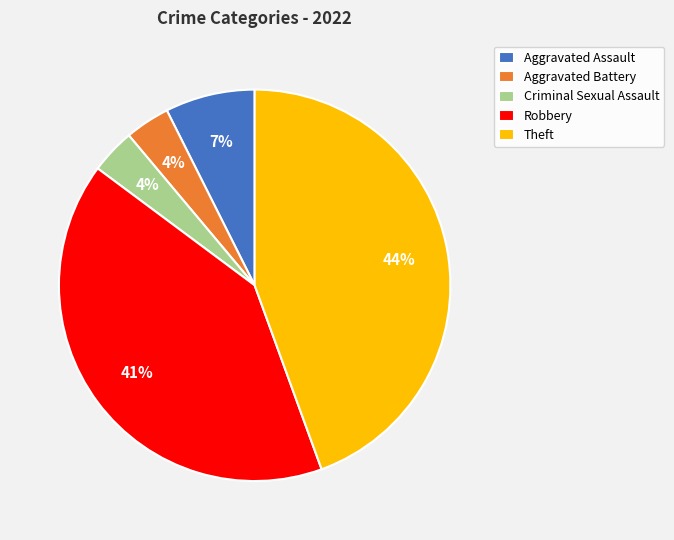

Does Theft represent more than half of the total?

No